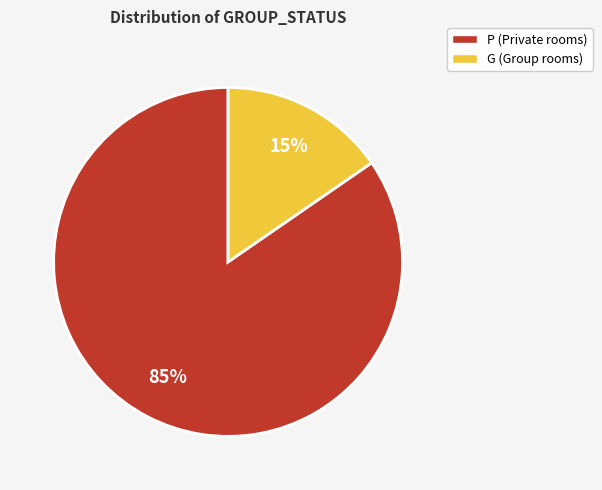

What is the largest slice in the pie chart?

P